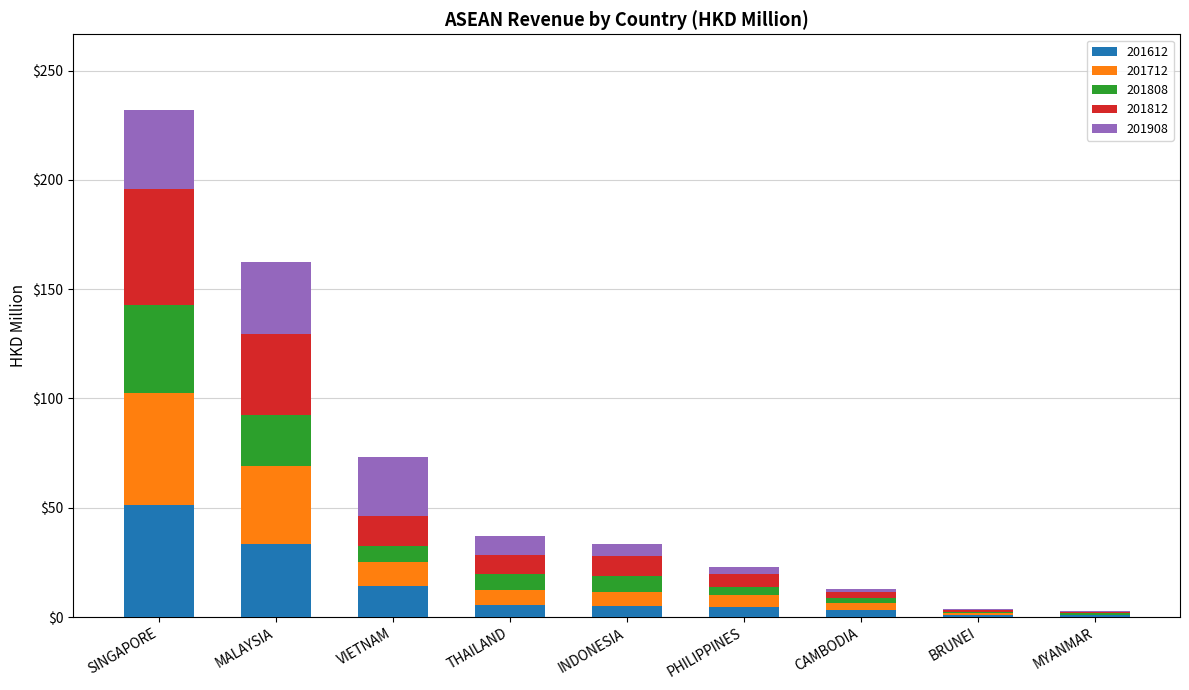

What is the total value across all series at SINGAPORE?

231.8